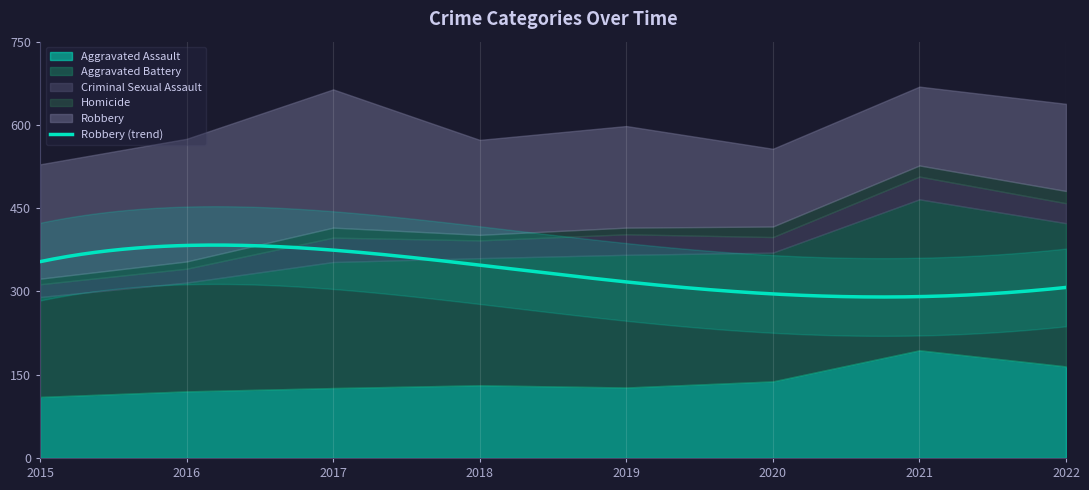

What is the average value of the Criminal Sexual Assault series?

33